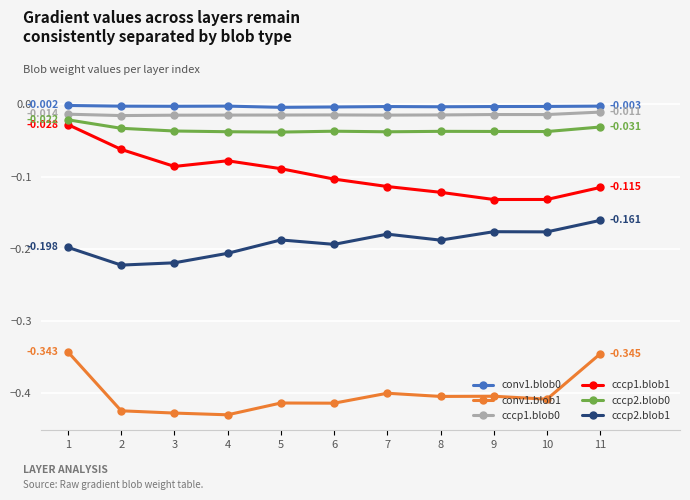

Between 4 and 6, which series saw the biggest shift?

cccp1.blob1